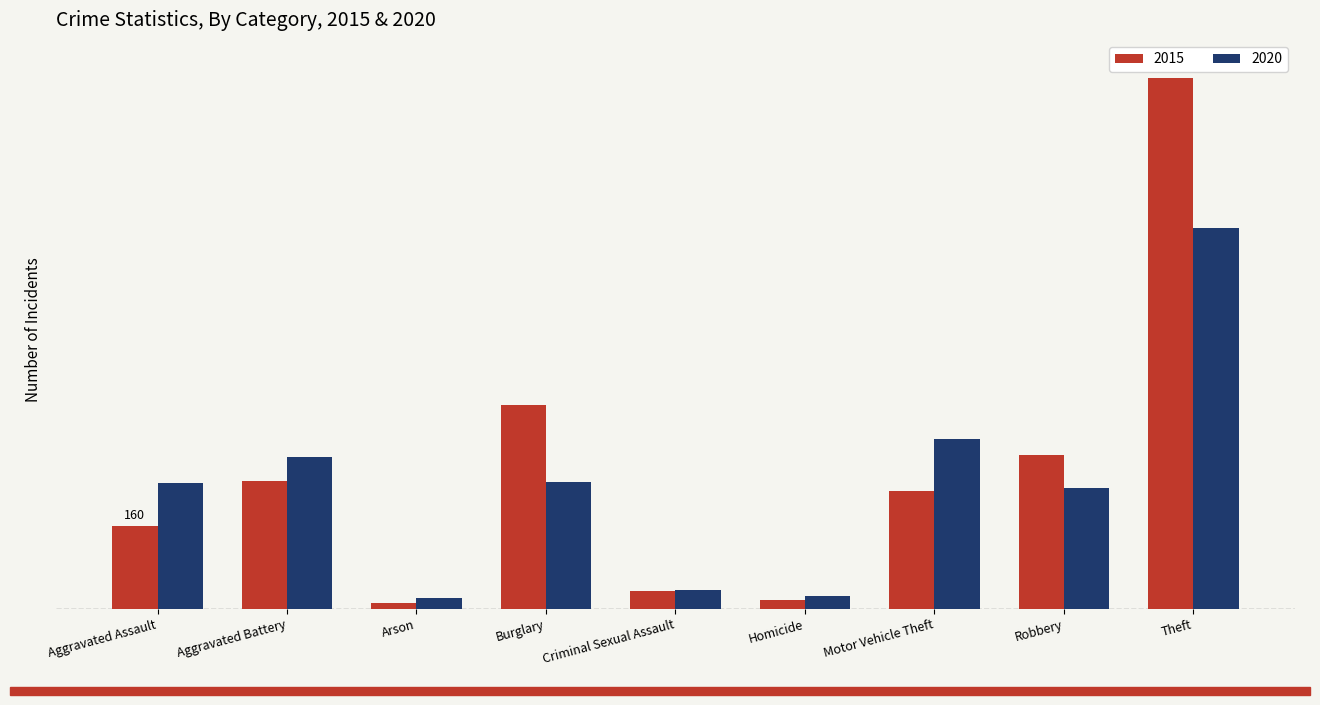

What are all the series names shown in the legend?

2015, 2020